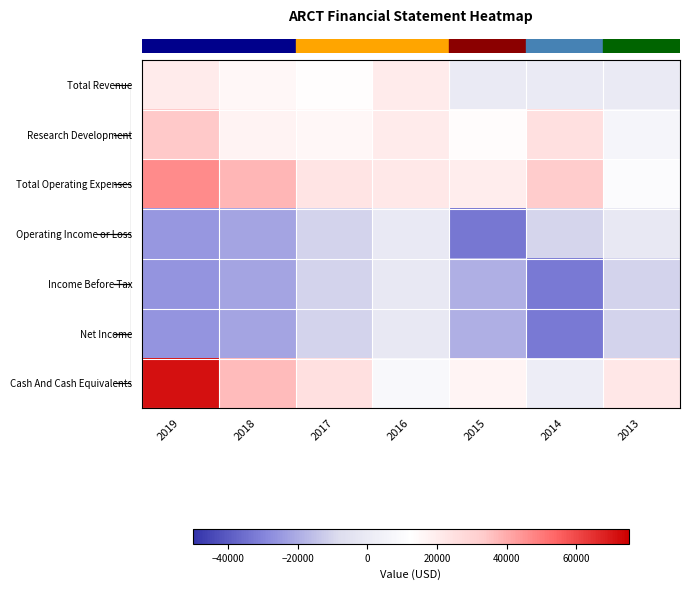

What is the greatest value displayed?

71400